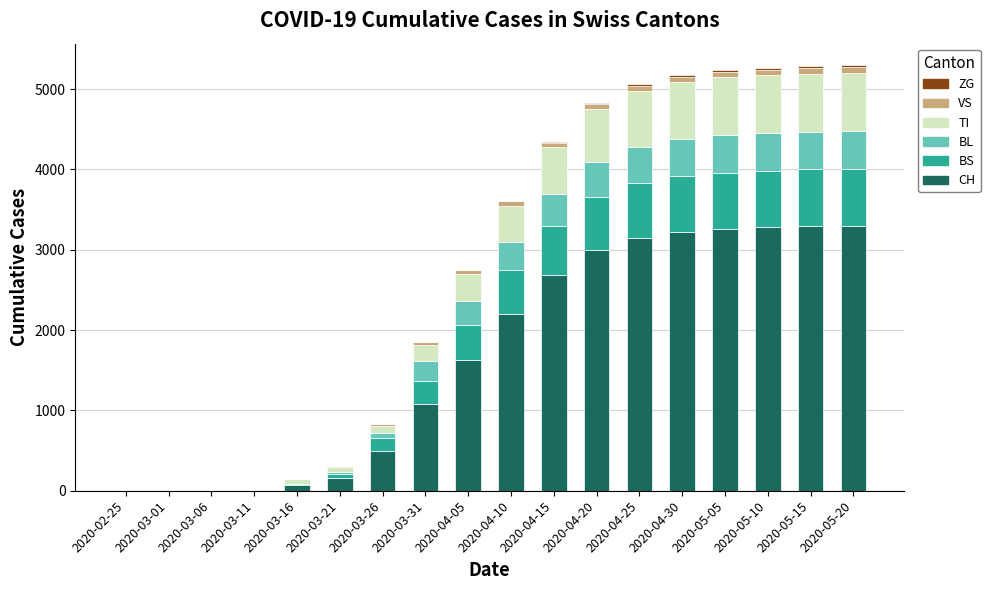

The value of CH at 2020-04-15 is 3597. True or false?

False